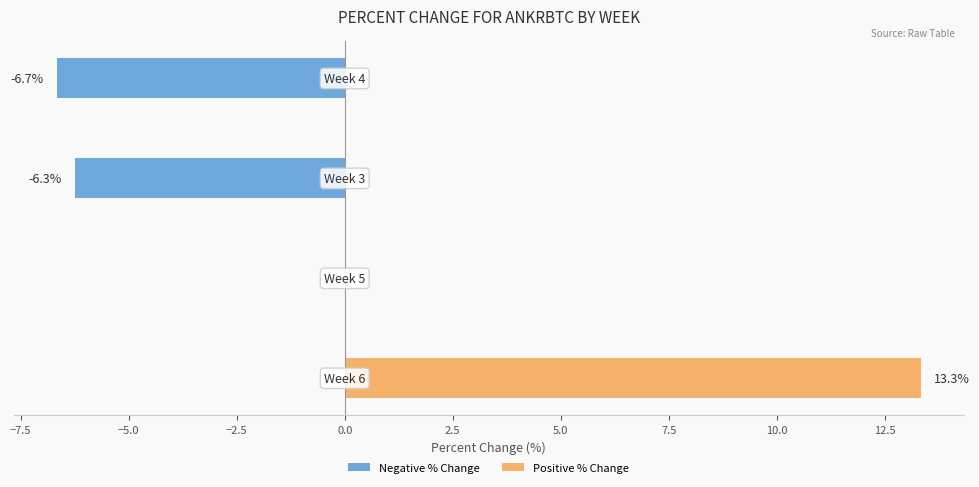

Which series has the largest total across all categories?

Positive % Change